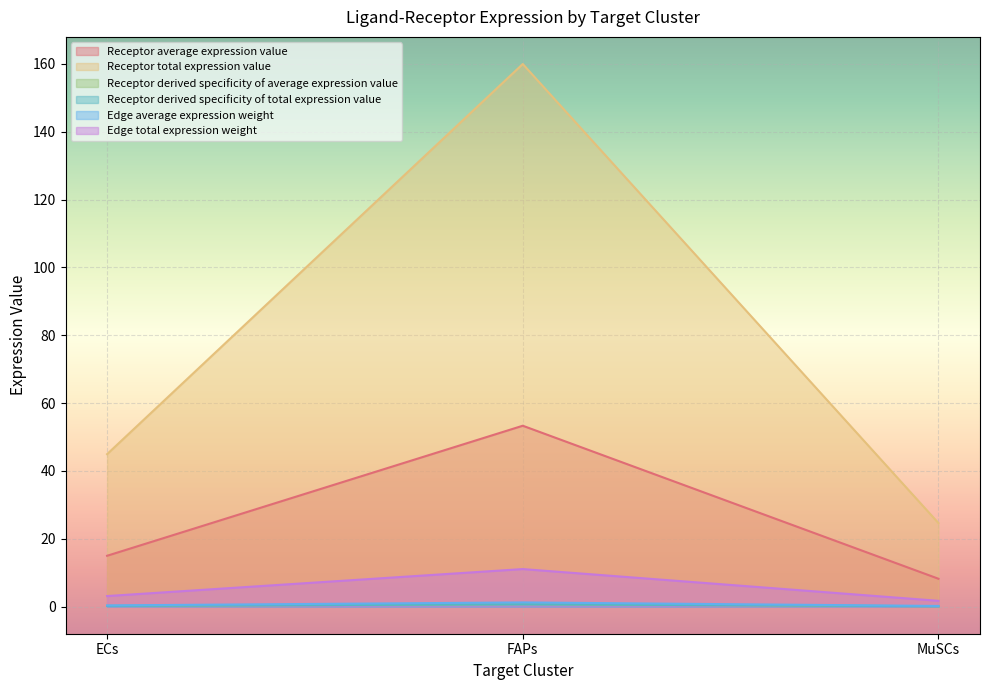

Between FAPs and MuSCs, which series saw the biggest shift?

Receptor total expression value